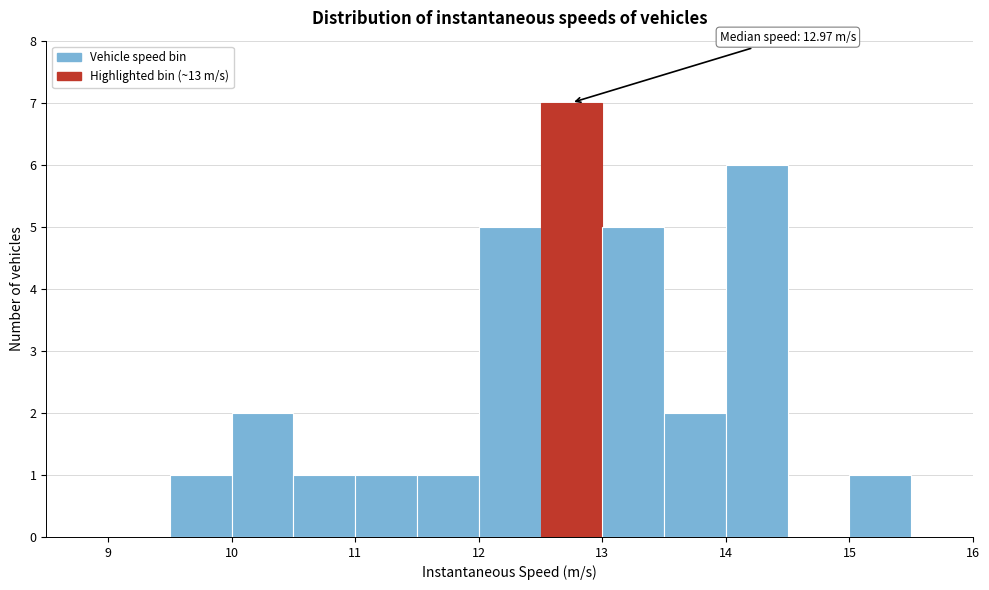

Which range on the x-axis has the tallest bar?

12.5 to 13.0